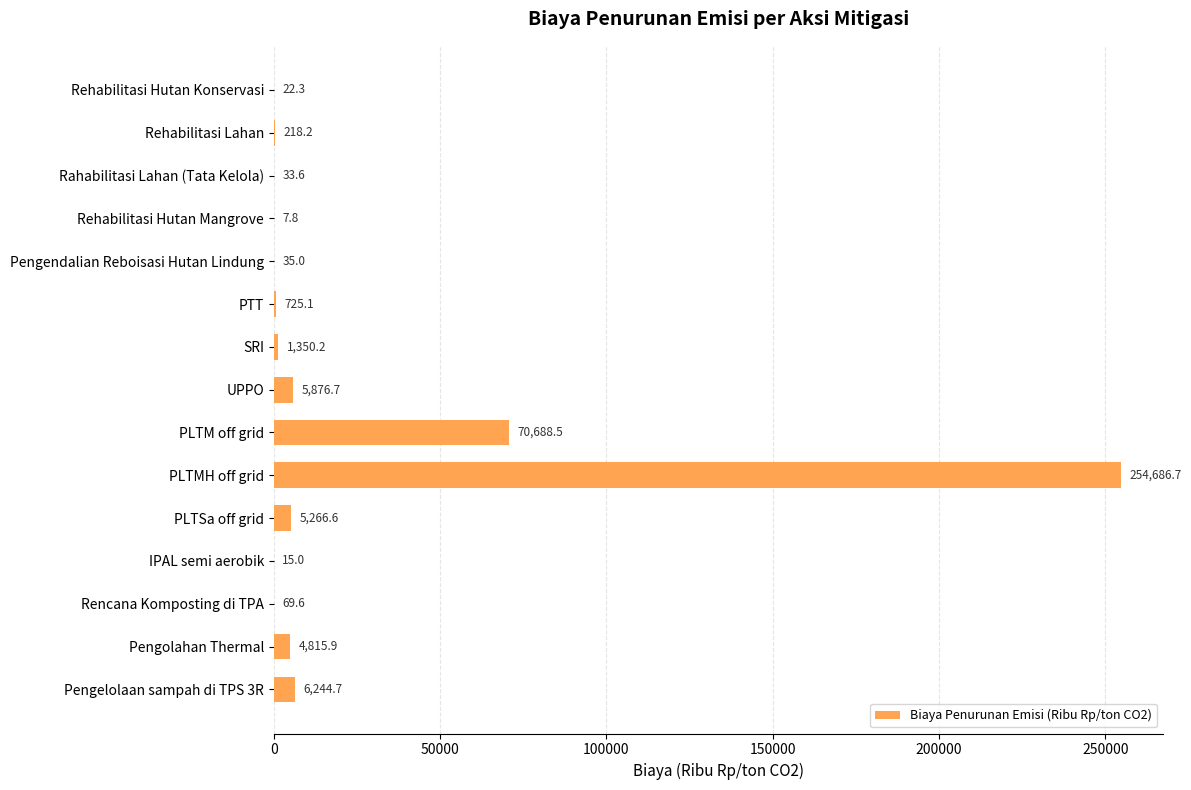

What is the ratio of the value at UPPO to the value at Rencana Komposting di TPA?

84.4